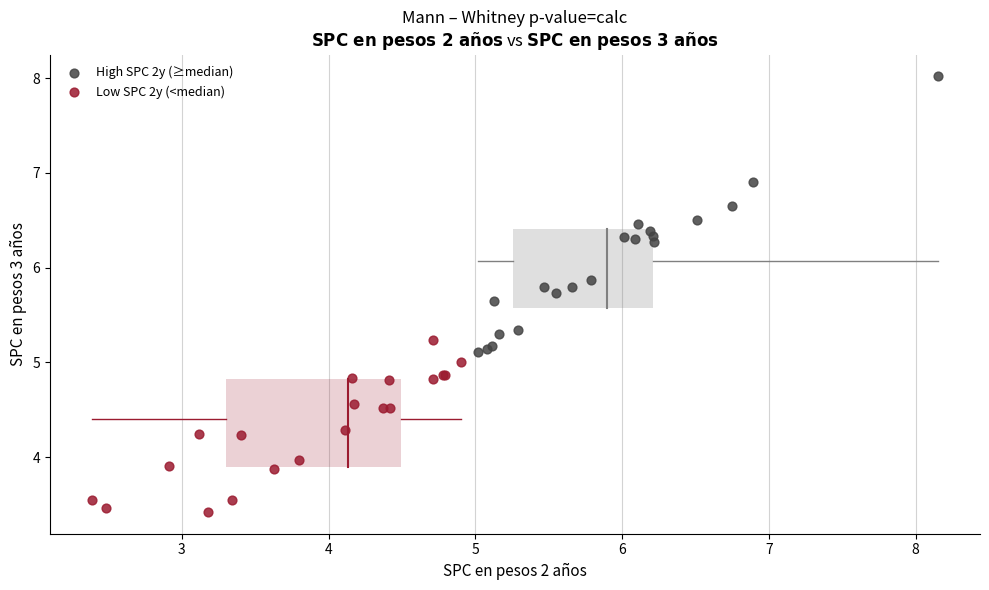

What are all the series names shown in the legend?

High SPC 2y (≥median), Low SPC 2y (<median)